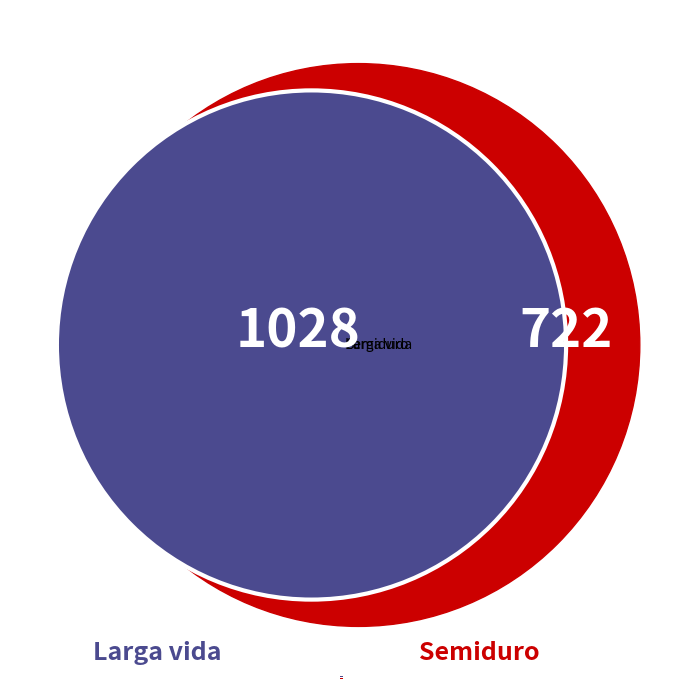

Count the number of slices in the pie.

2